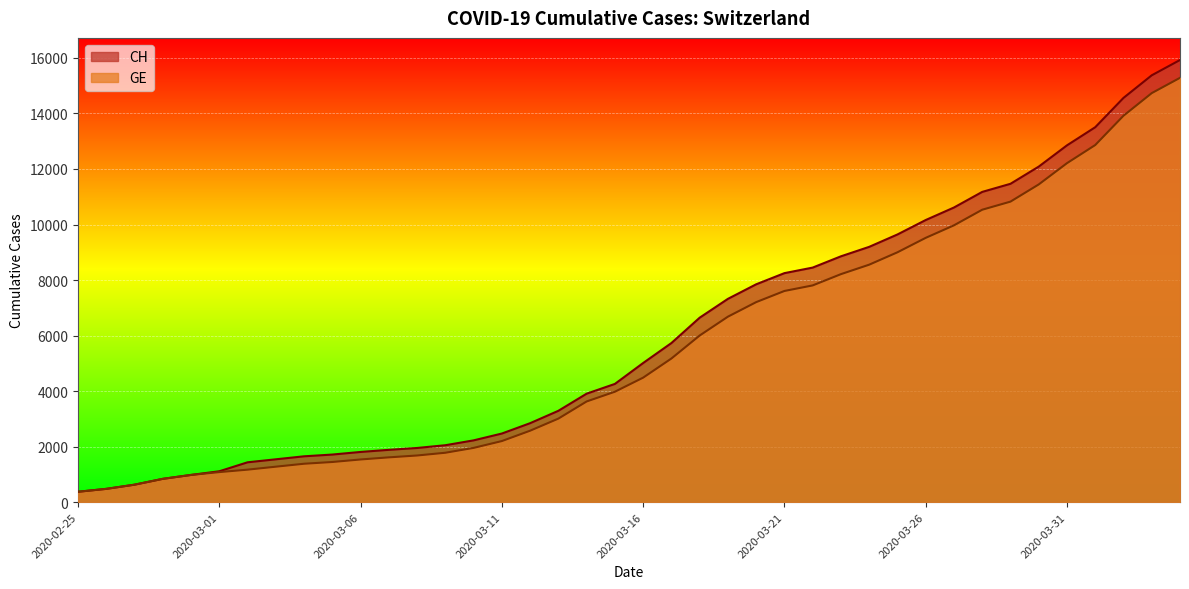

Reading left to right, extract all data points from this chart.

CH: 2020-02-25=375	2020-02-26=479	2020-02-27=630	2020-02-28=840	2020-02-29=981	2020-03-01=1113	2020-03-02=1436	2020-03-03=1544	2020-03-04=1652	2020-03-05=1715	2020-03-06=1809	2020-03-07=1885	2020-03-08=1952	2020-03-09=2051	2020-03-10=2226	2020-03-11=2472	2020-03-12=2845	2020-03-13=3291	2020-03-14=3908	2020-03-15=4259	2020-03-16=5012	2020-03-17=5731	2020-03-18=6644	2020-03-19=7323	2020-03-20=7847	2020-03-21=8249	2020-03-22=8449	2020-03-23=8855	2020-03-24=9196	2020-03-25=9642	2020-03-26=10162	2020-03-27=10613	2020-03-28=11175	2020-03-29=11467	2020-03-30=12086	2020-03-31=12852	2020-04-01=13505	2020-04-02=14561	2020-04-03=15375	2020-04-04=15926
GE: 2020-02-25=375	2020-02-26=479	2020-02-27=630	2020-02-28=840	2020-02-29=981	2020-03-01=1083	2020-03-02=1171	2020-03-03=1278	2020-03-04=1384	2020-03-05=1447	2020-03-06=1538	2020-03-07=1614	2020-03-08=1681	2020-03-09=1780	2020-03-10=1955	2020-03-11=2201	2020-03-12=2574	2020-03-13=3010	2020-03-14=3627	2020-03-15=3978	2020-03-16=4485	2020-03-17=5174	2020-03-18=6002	2020-03-19=6681	2020-03-20=7205	2020-03-21=7607	2020-03-22=7807	2020-03-23=8213	2020-03-24=8554	2020-03-25=9000	2020-03-26=9520	2020-03-27=9971	2020-03-28=10533	2020-03-29=10825	2020-03-30=11444	2020-03-31=12210	2020-04-01=12863	2020-04-02=13919	2020-04-03=14733	2020-04-04=15284